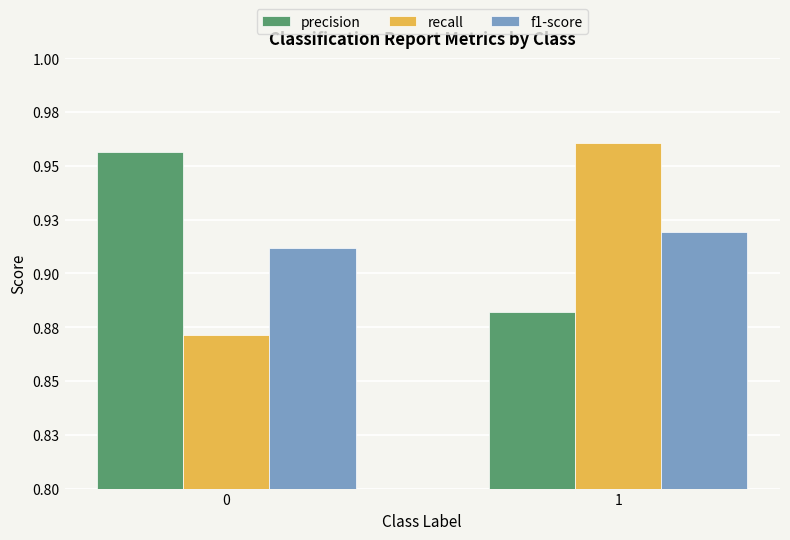

What are all the series names shown in the legend?

precision, recall, f1-score